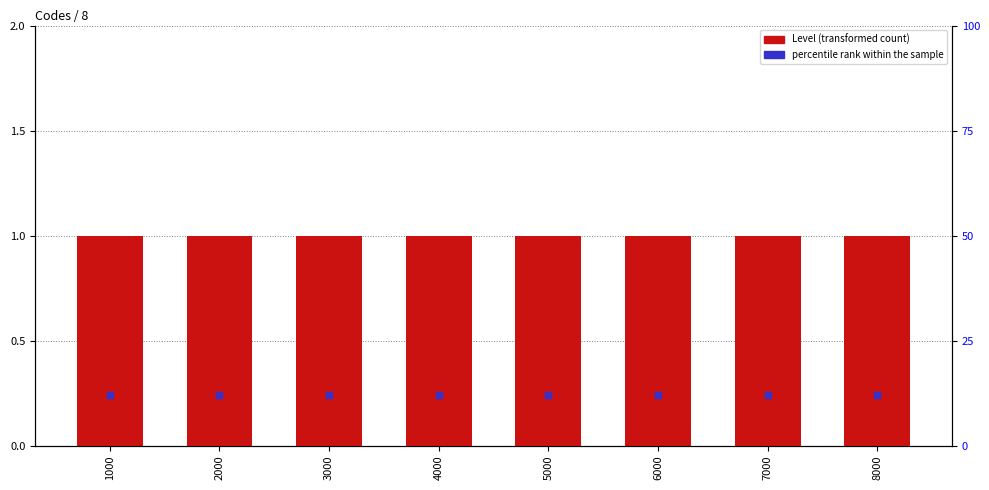

Which series contains the highest Y value?

percentile rank within the sample